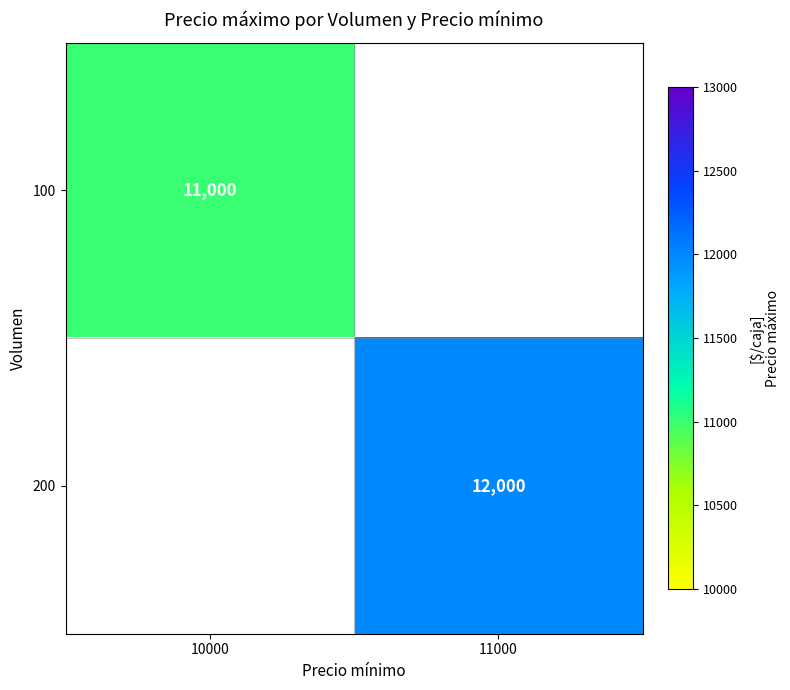

The value of 200 at 11000 is 20241. True or false?

False